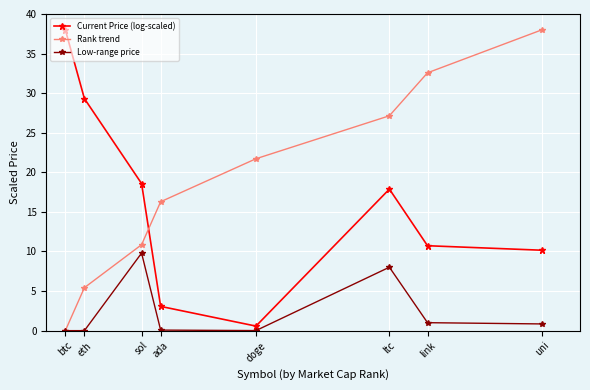

True or false: Current Price (log-scaled) and Low-range price intersect in this chart.

False